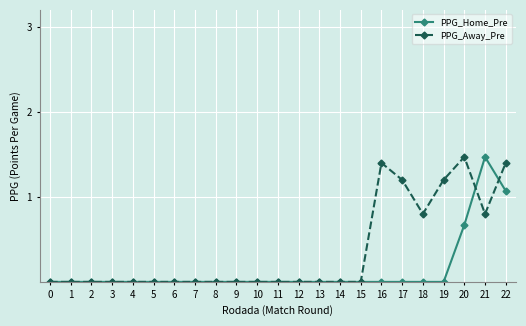

What is the difference between the second highest and second lowest values in the PPG_Home_Pre series?

1.1